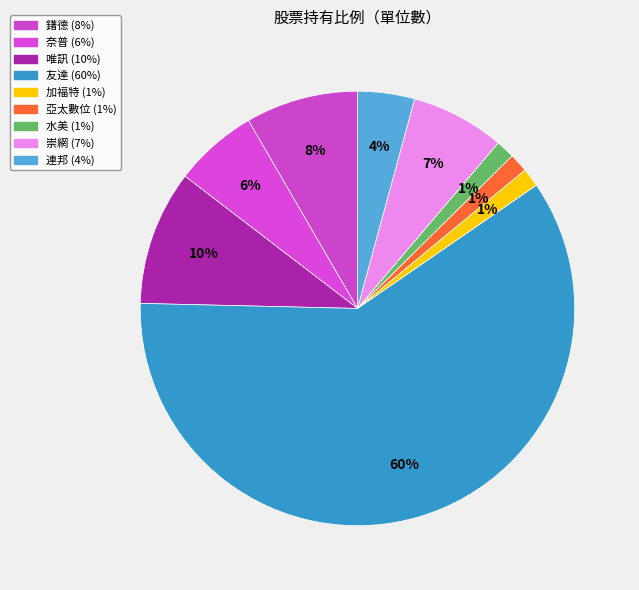

To the nearest percent, what is the difference between the 連邦 and 加福特 slice percentages?

3%